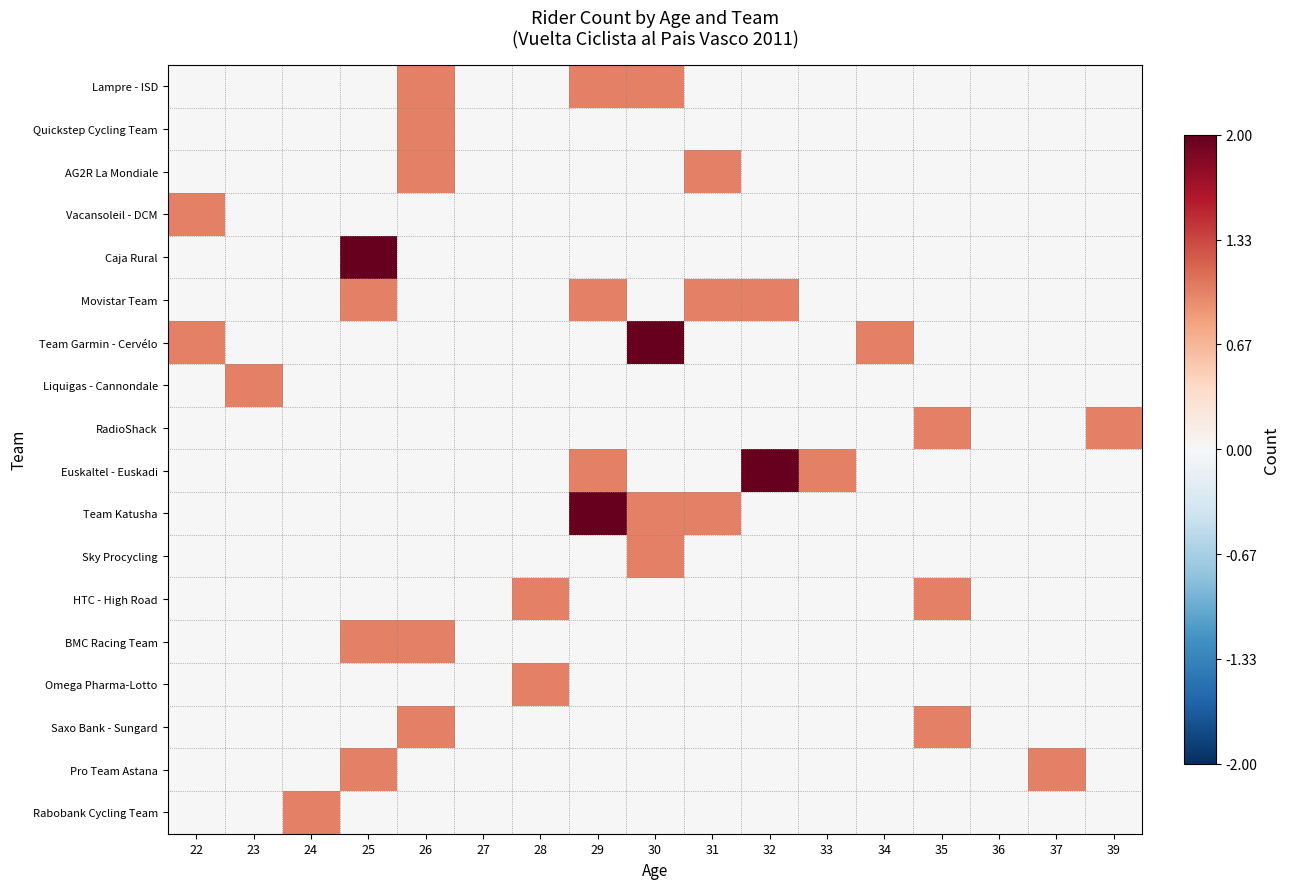

Between 29 and 32, which series saw the biggest shift?

Team Katusha